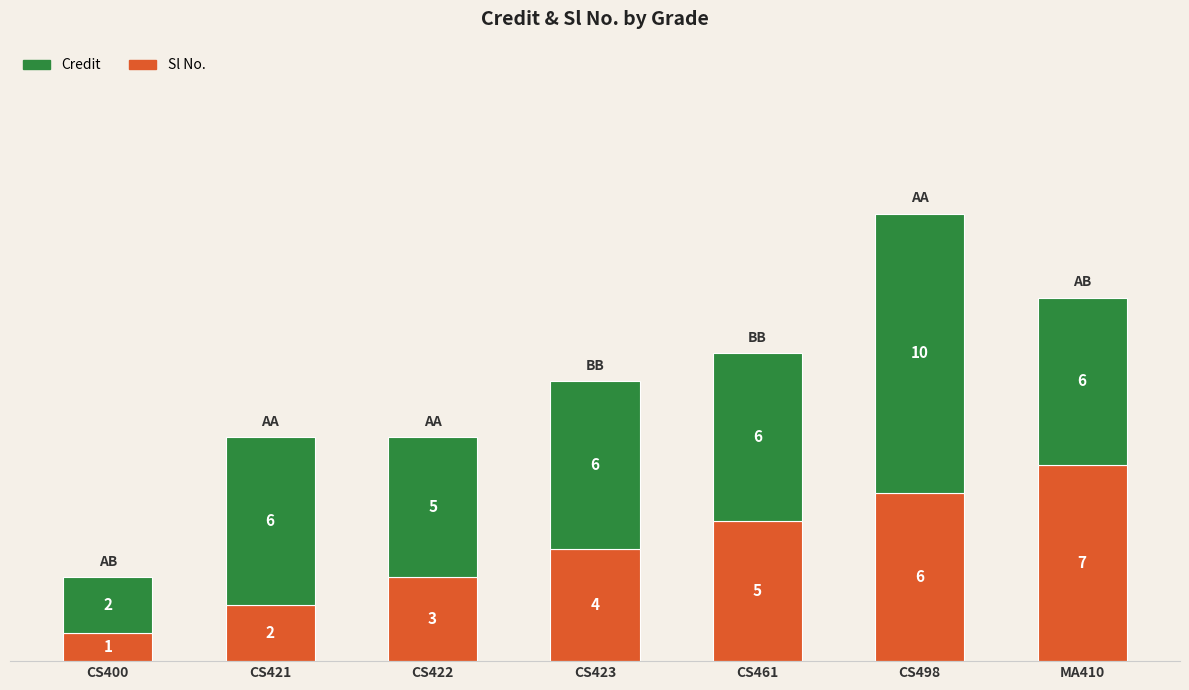

List the labels in order of Sl No. value, smallest first.

CS400, CS421, CS422, CS423, CS461, CS498, MA410